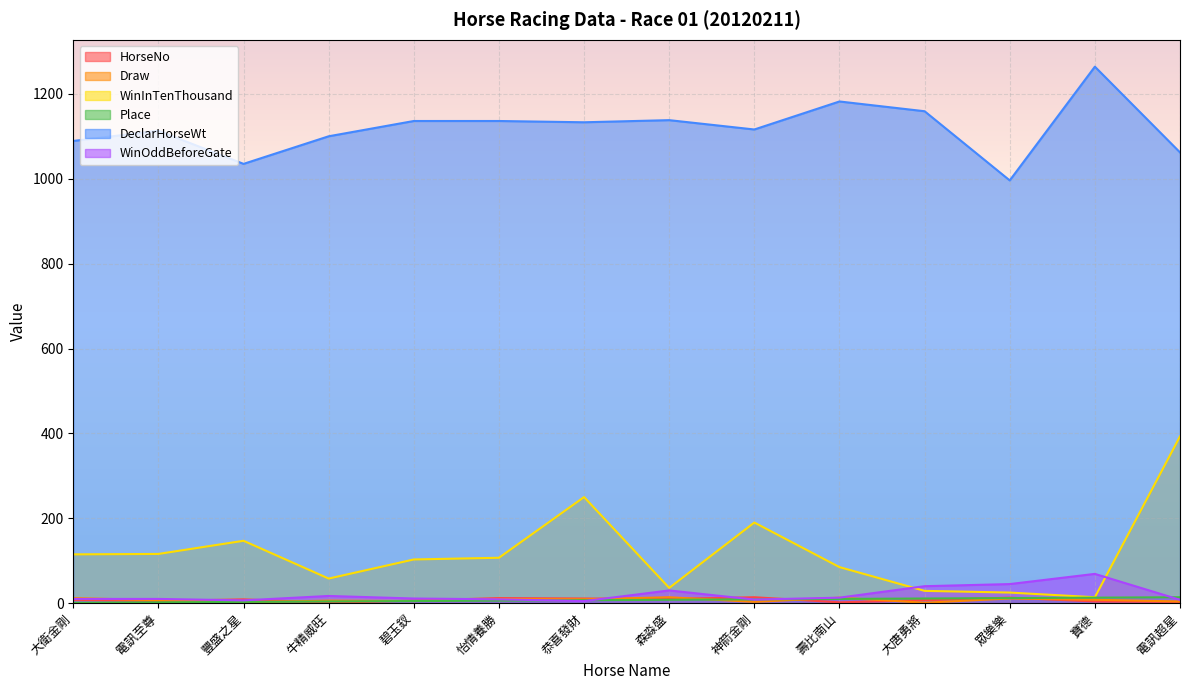

How many lines are shown in the chart?

6